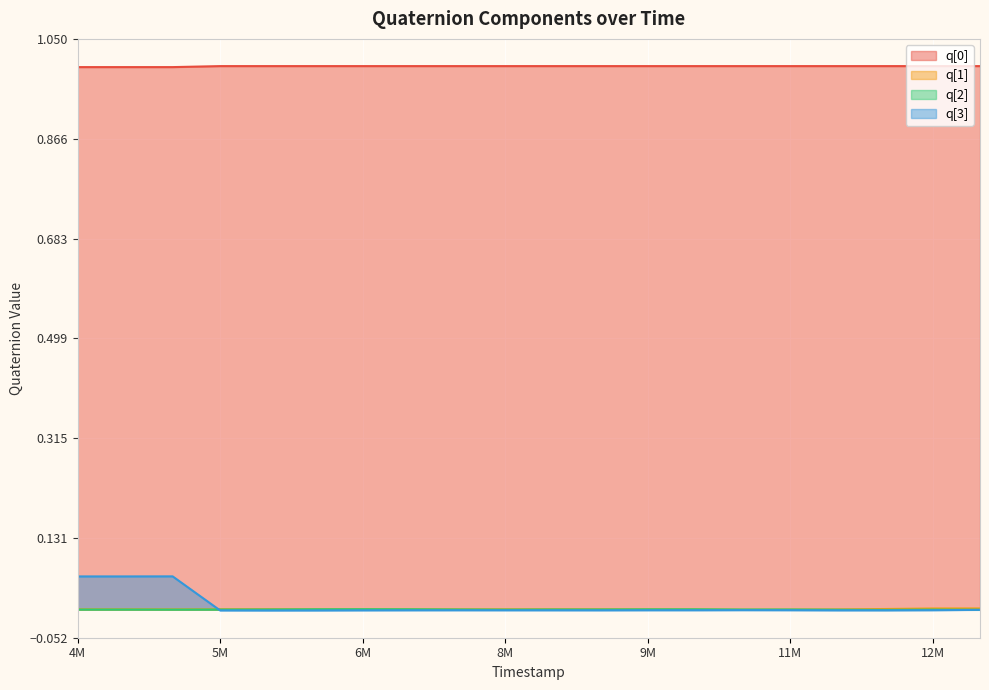

True or false: q[3] and q[0] cross at least once.

False